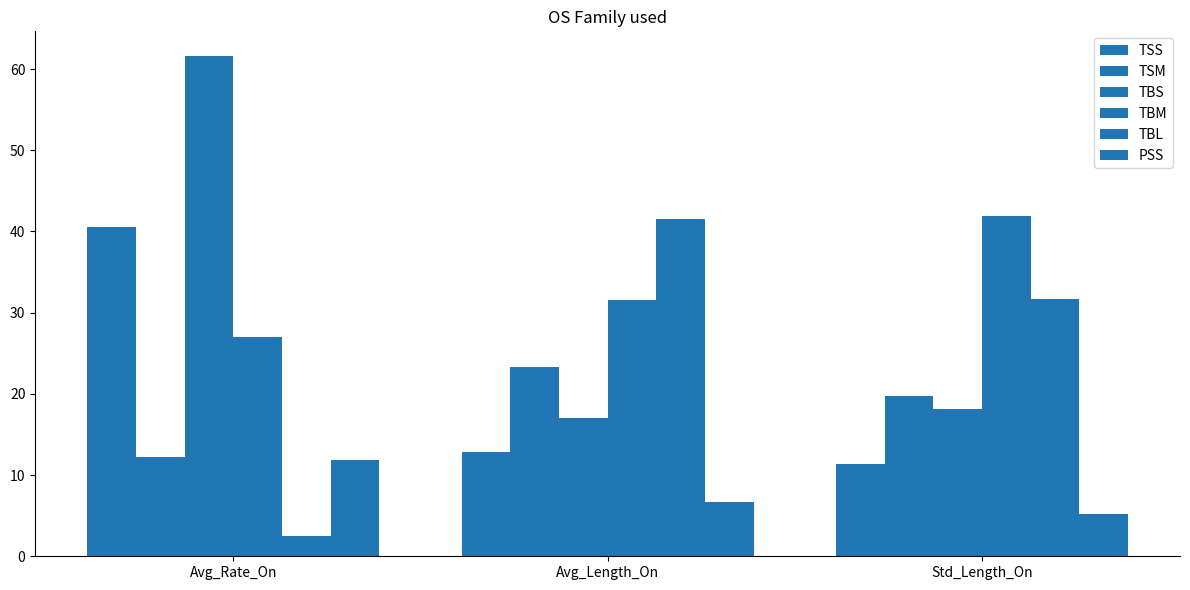

How many bars are there in each group?

6